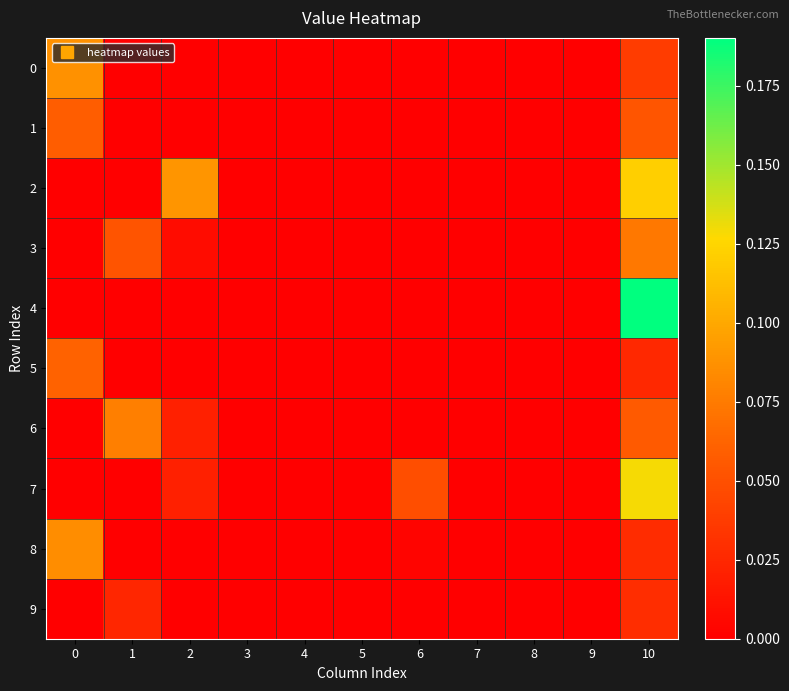

Count the number of categories in the chart.

11